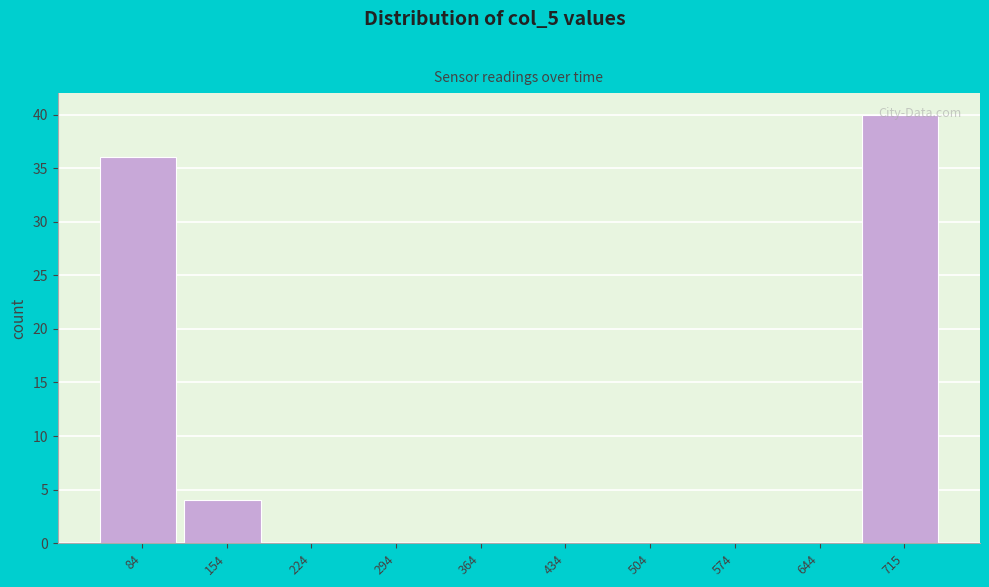

At which category does the chart reach its peak across all series?

715